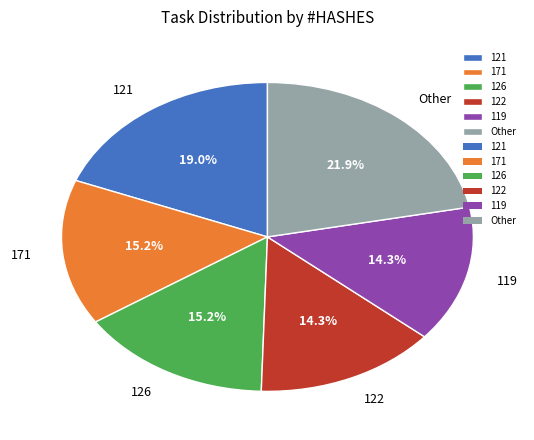

Approximately how many times larger is the value at 171 compared to 122?

1.1